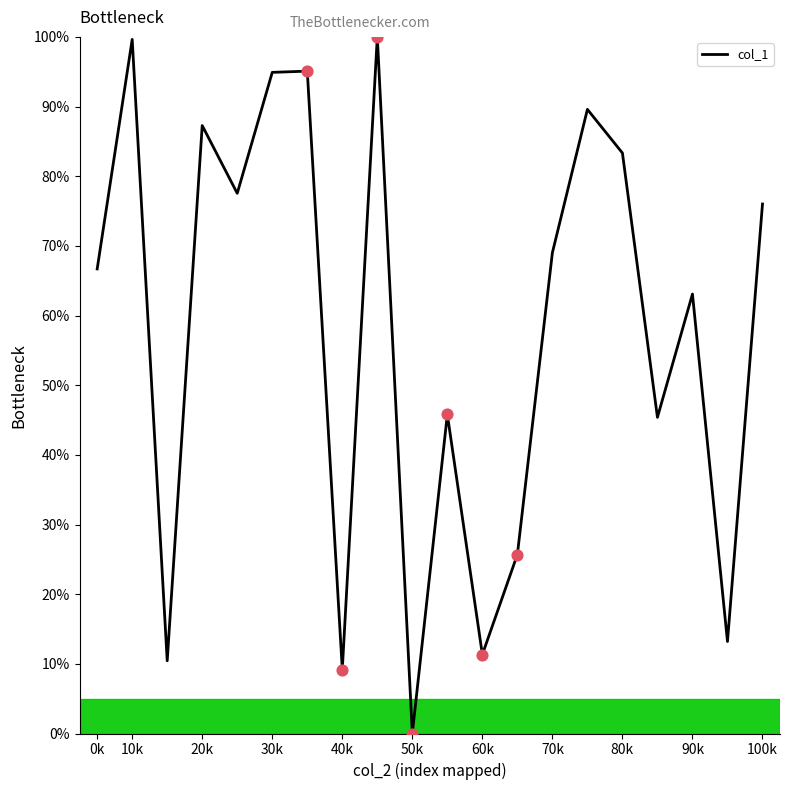

What is the maximum value shown in the chart?

100.0